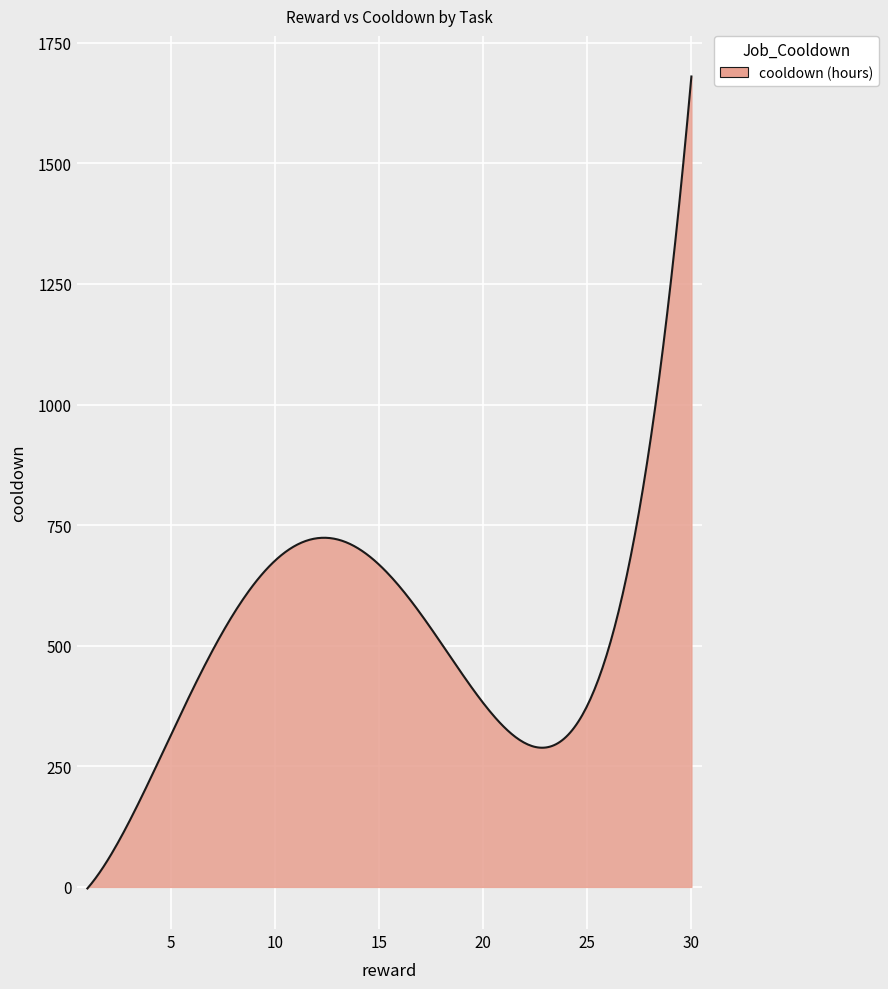

What is the difference between the maximum and minimum values?

1683.3